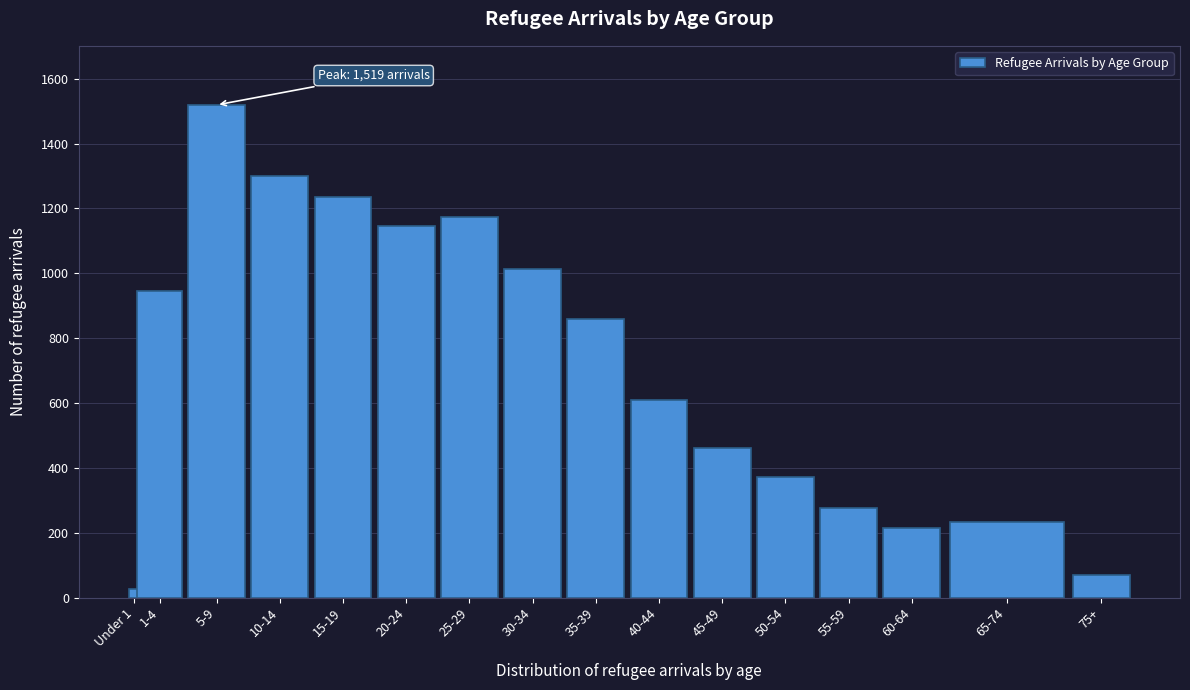

Reading right to left, transcribe all the data shown in this chart.

75+=71	65-74=233	60-64=216	55-59=277	50-54=372	45-49=461	40-44=608	35-39=858	30-34=1014	25-29=1174	20-24=1146	15-19=1235	10-14=1299	5-9=1519	1-4=944	Under 1=27